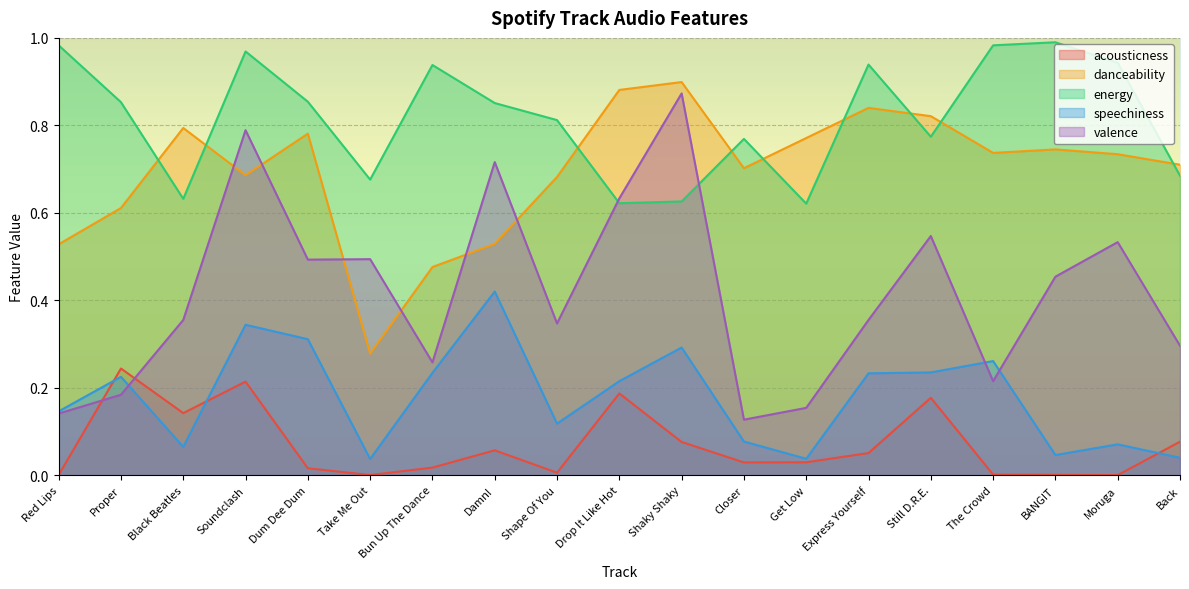

True or false: energy has more than 2 points higher than both neighbors.

True